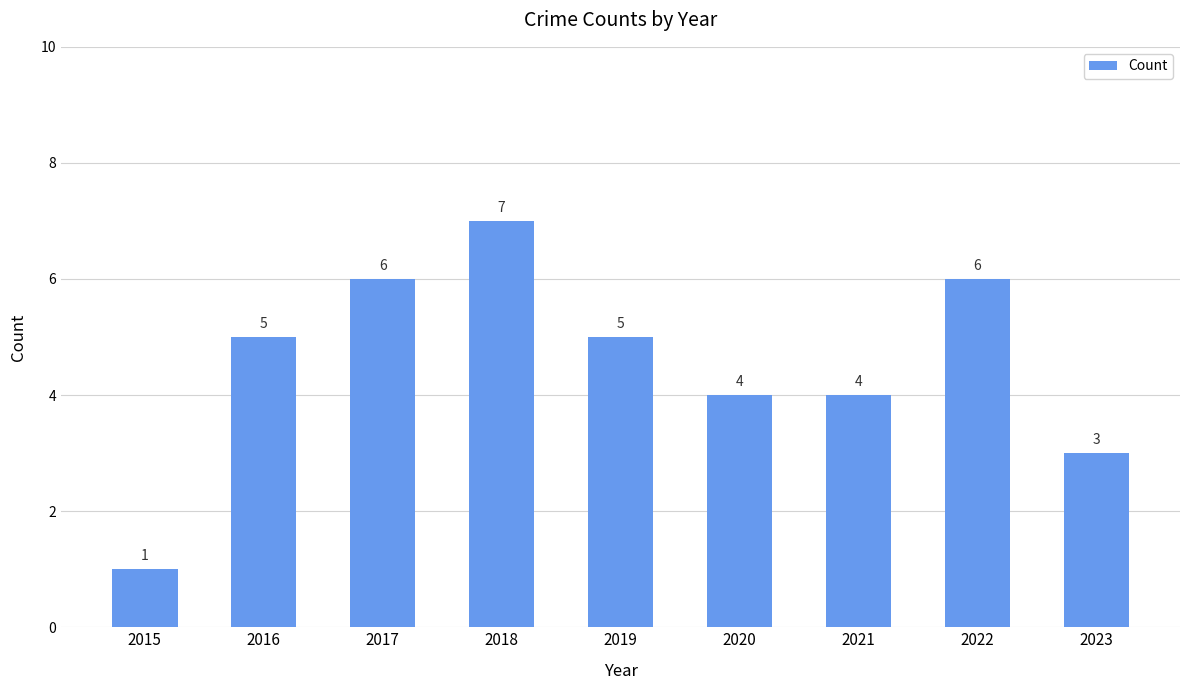

Which label corresponds to the largest value in the chart?

2018